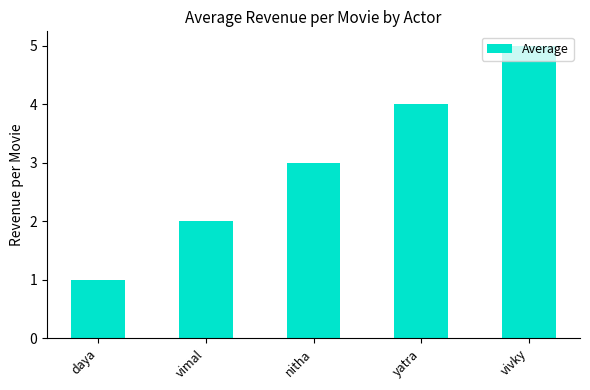

What value does the data have at vivky?

5